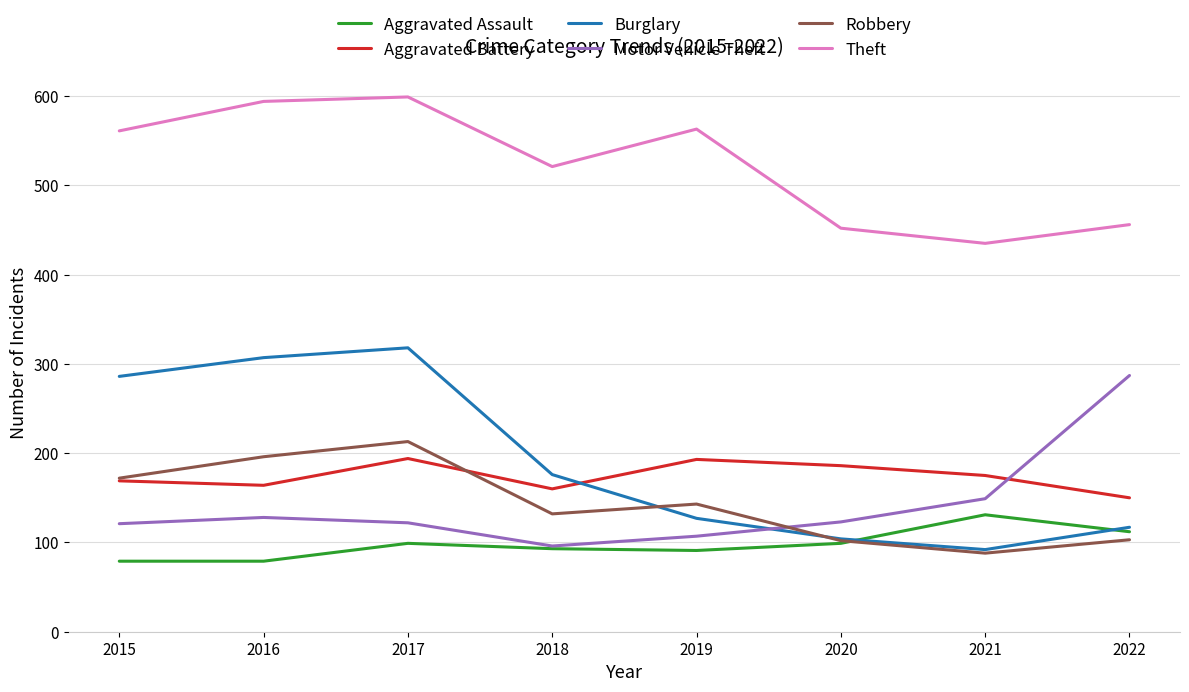

Is the value of Robbery at 2015 greater than the value of Aggravated Battery at 2019?

No